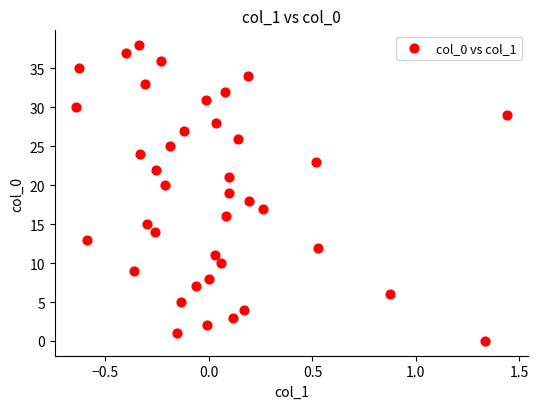

What is the range of Y values (max minus min)?

38